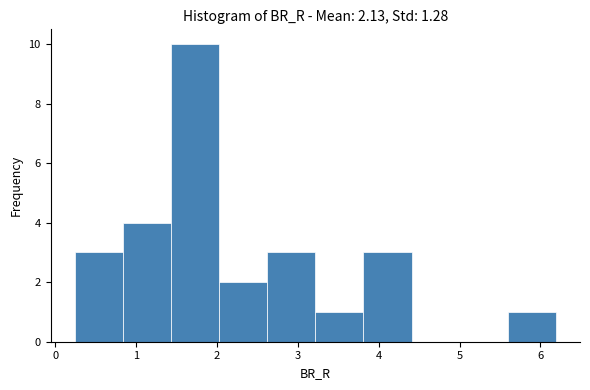

How tall is the bar that spans 1.4 to 2.0 on the x-axis? Neither the bar edges nor the heights are printed on the chart, so give them approximately, as read against the axes.

10